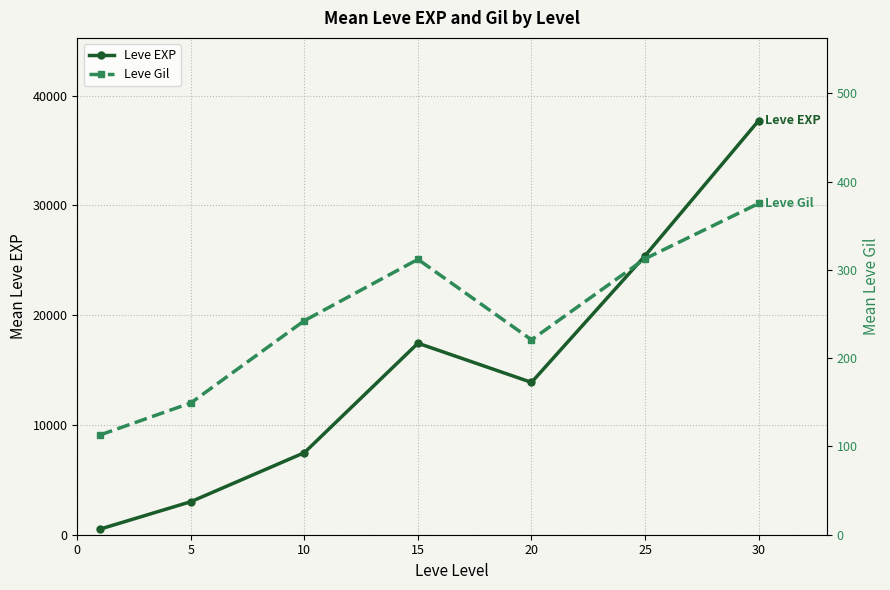

Which series has the widest spread of values?

Leve EXP